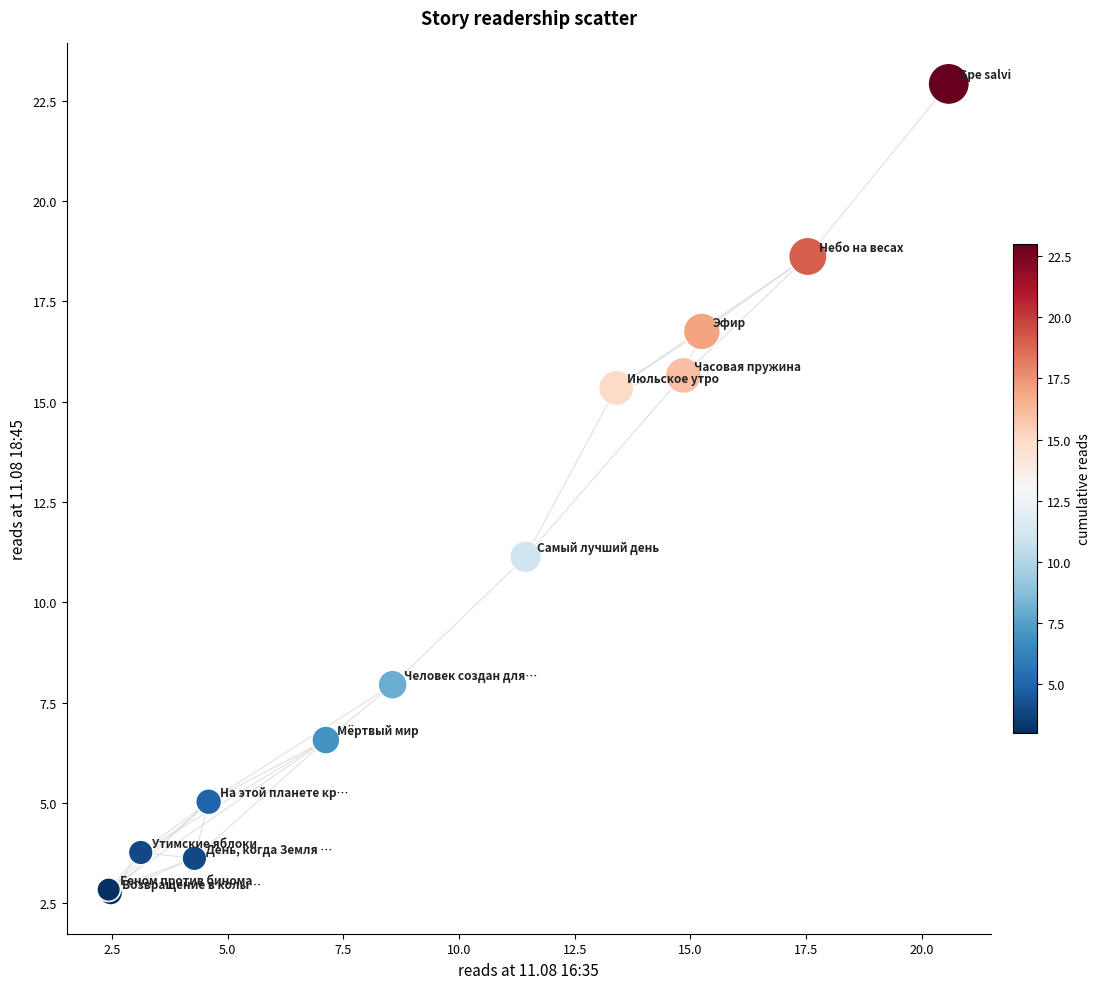

What Y value in the scatter plot is closest to 12?

11.1